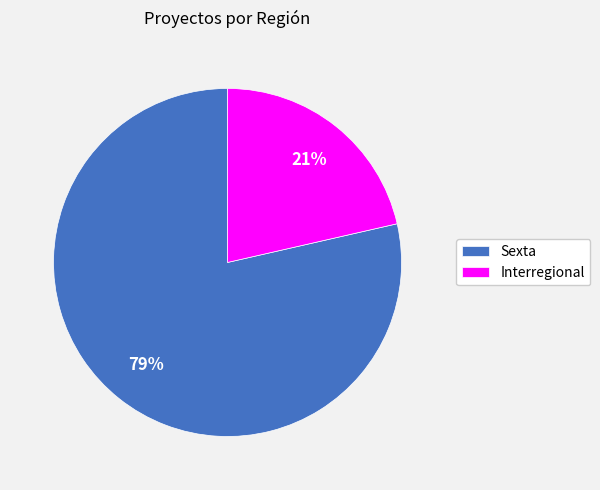

Combined, do Sexta and Interregional account for over 50%?

Yes